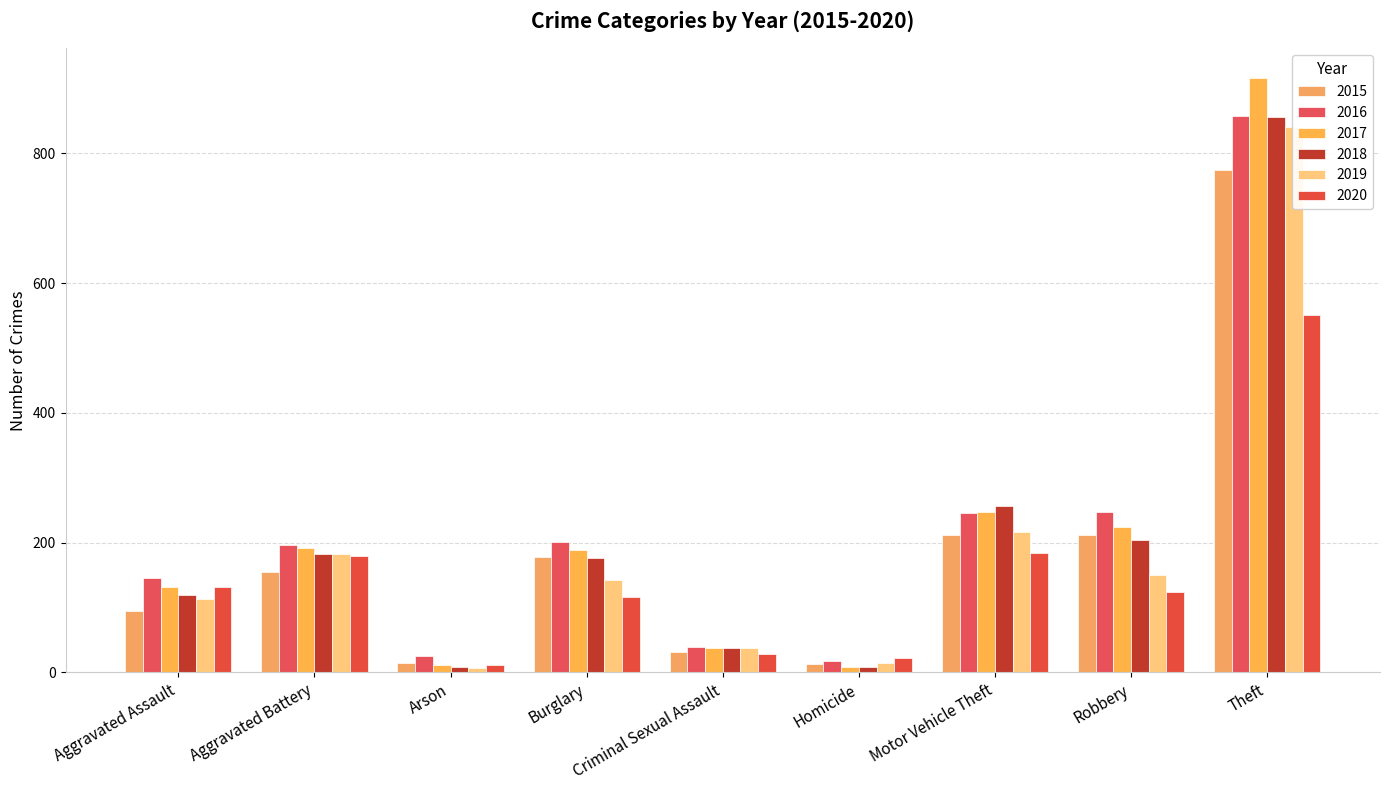

Which series has the widest spread of values?

2017